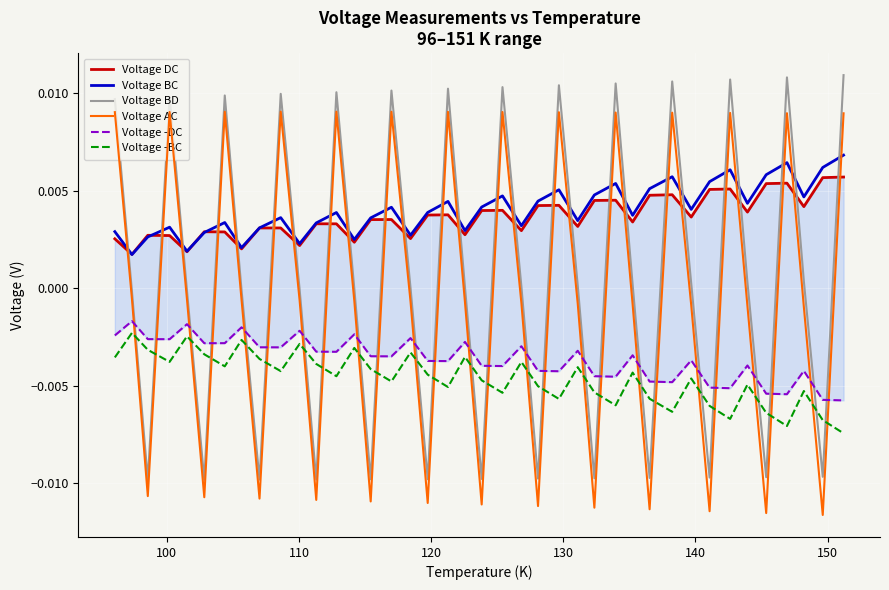

Does the chart display data point markers on the line(s)?

No